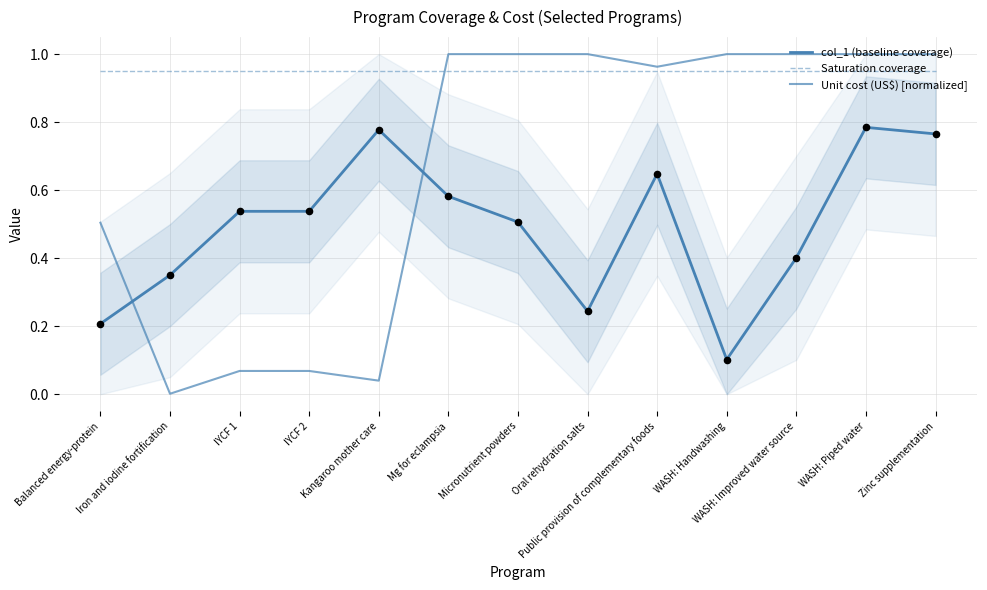

Which series has the largest total across all categories?

Saturation coverage